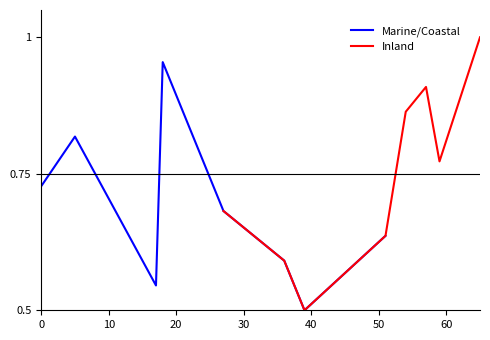

What is the value of the Marine/Coastal point at the 3rd from the left?

0.5